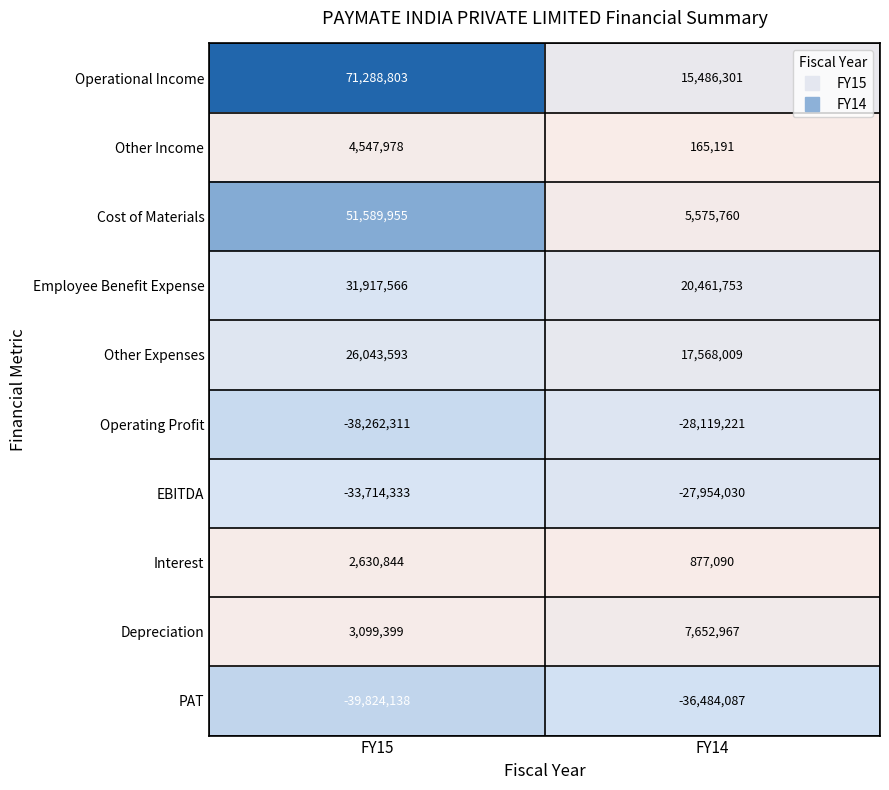

Is it true that Interest equals 4710903 at FY15?

False